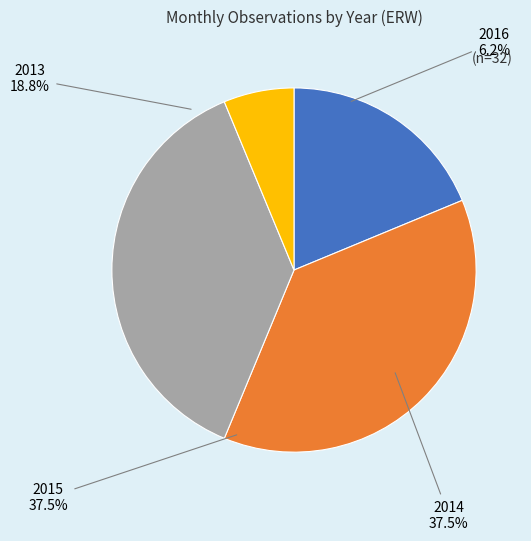

True or false: 2015 accounts for 27% of the total.

False